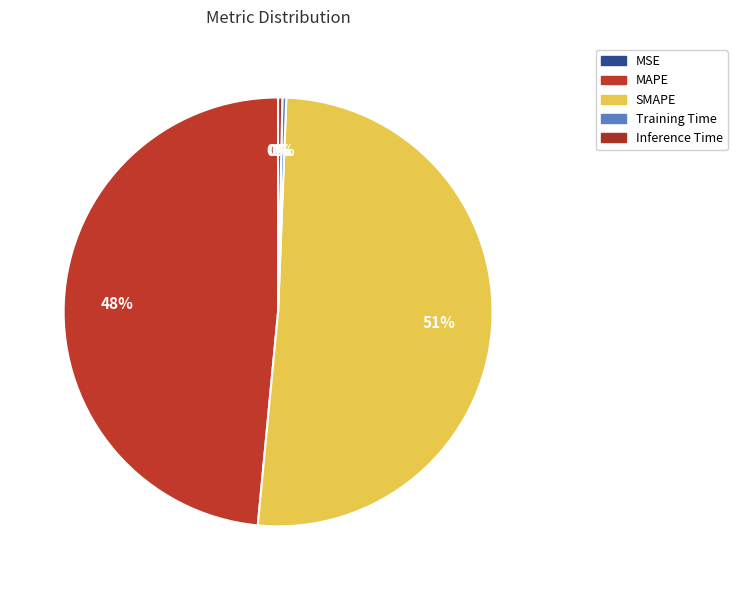

Does Training Time represent more than half of the total?

No